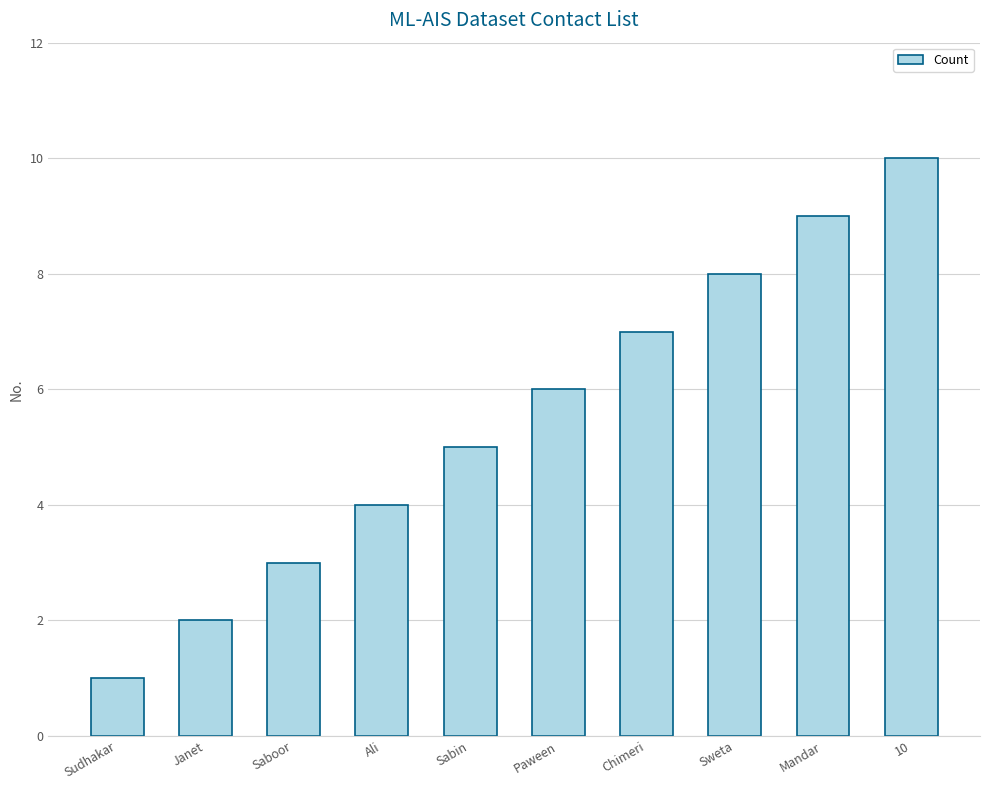

Is it true that the value at Sudhakar is 0?

False